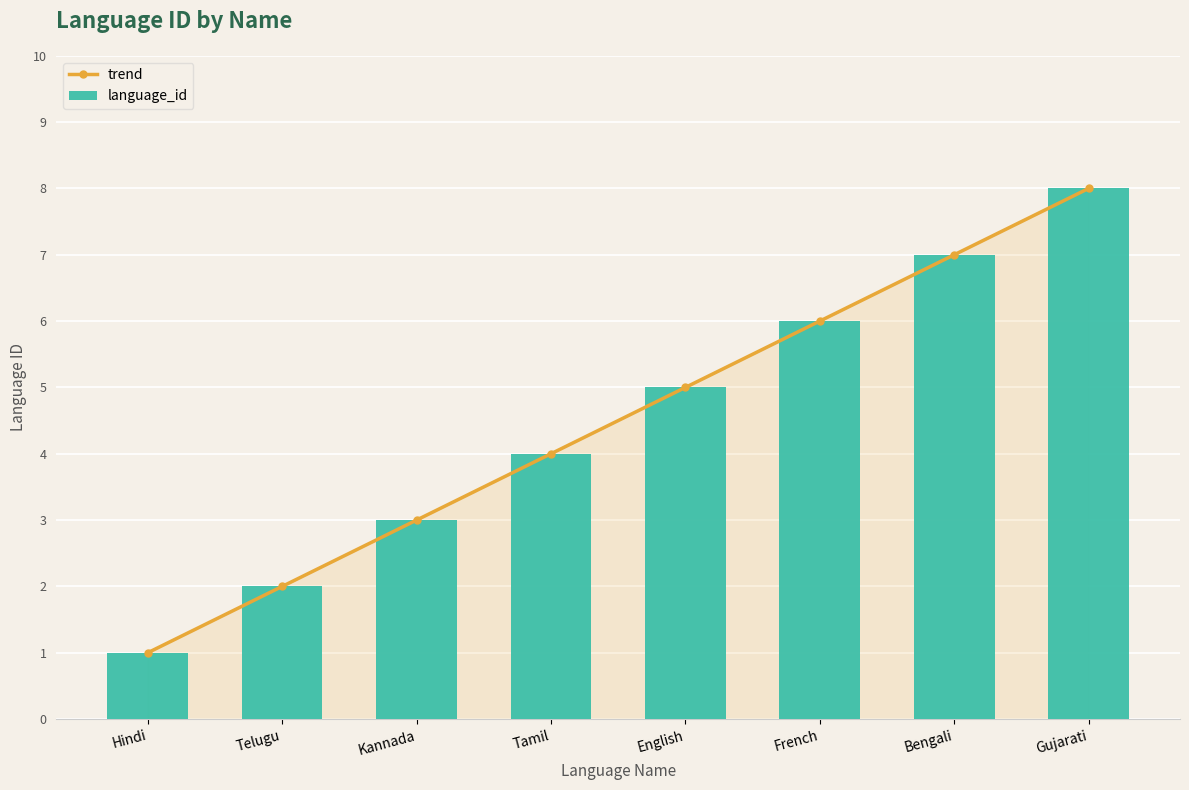

Which category has the highest value across all series?

Gujarati